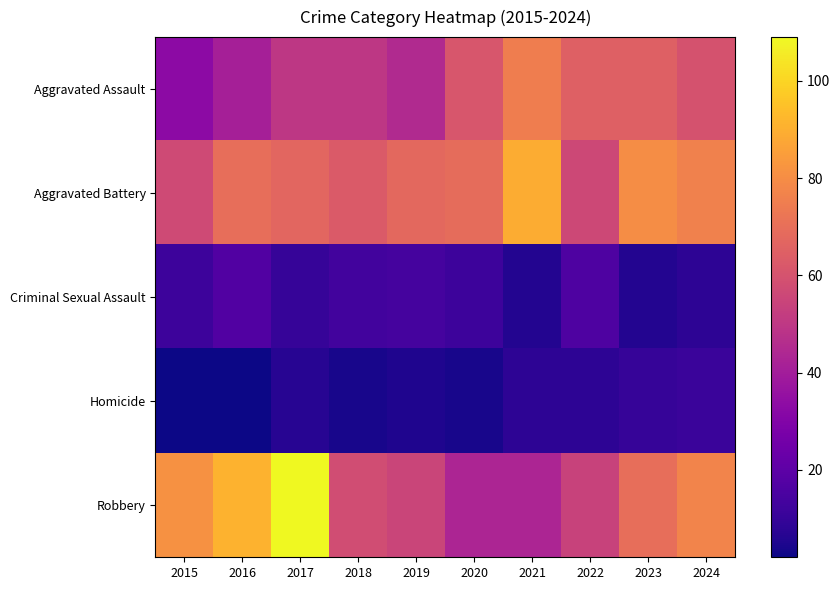

Reading right to left, list all the values displayed in this chart.

Aggravated Assault: 2024=60	2023=65	2022=65	2021=75	2020=61	2019=45	2018=50	2017=50	2016=41	2015=33
Aggravated Battery: 2024=76	2023=80	2022=56	2021=89	2020=69	2019=68	2018=63	2017=67	2016=70	2015=57
Criminal Sexual Assault: 2024=8	2023=6	2022=16	2021=6	2020=12	2019=14	2018=13	2017=10	2016=17	2015=12
Homicide: 2024=11	2023=10	2022=8	2021=8	2020=4	2019=5	2018=4	2017=7	2016=2	2015=2
Robbery: 2024=77	2023=70	2022=54	2021=43	2020=43	2019=55	2018=58	2017=109	2016=91	2015=81